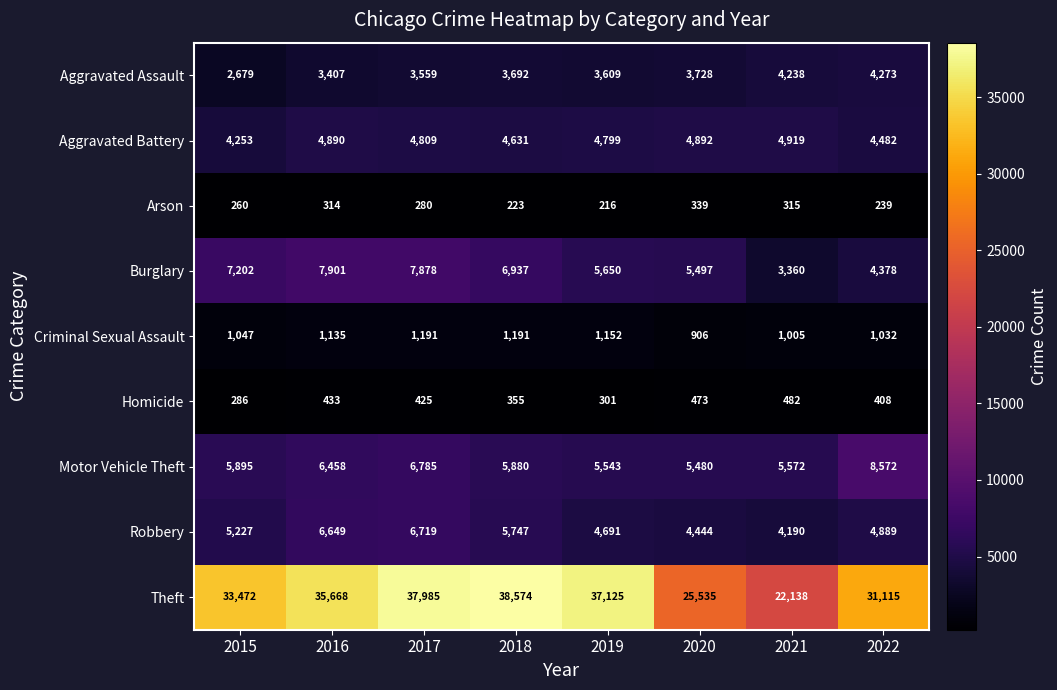

Which label corresponds to the smallest value in the chart?

2019